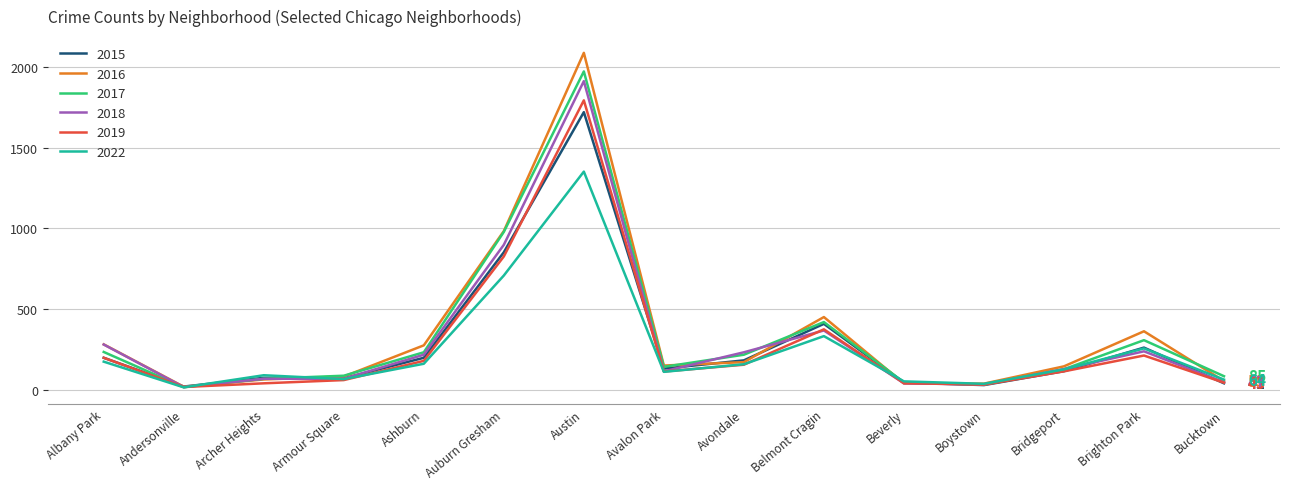

True or false: 2017 has more than 1 points higher than both neighbors.

True